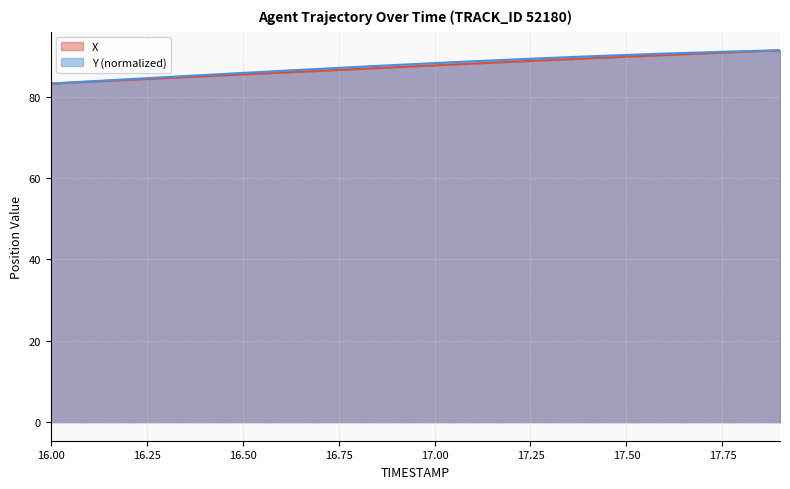

The value of X at 17.50 is 153.4. True or false?

False